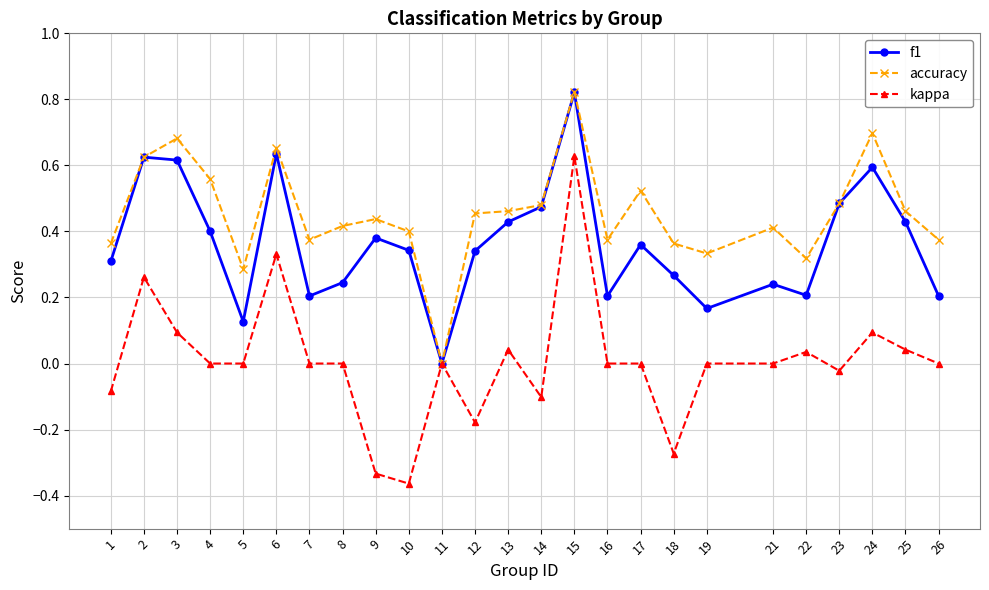

How many interior local peaks does the f1 series have?

7